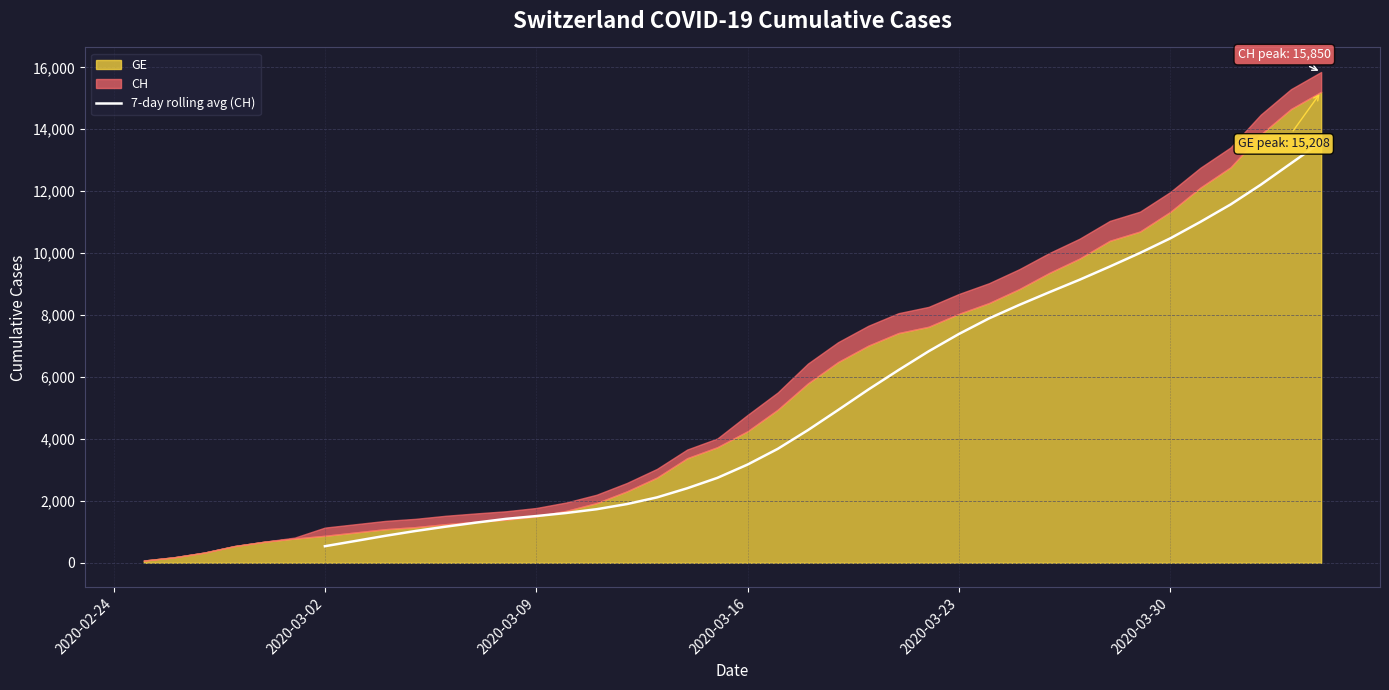

Reading right to left, what are all the values shown in this chart?

13585.6	12898.6	12209.0	11570.7	11009.0	10476.4	10006.4	9567.1	9141.4	8739.6	8328.1	7892.9	7388.7	6830.7	6223.4	5594.4	4934.3	4284.6	3679.6	3172.1	2742.9	2407.1	2112.4	1896.1	1730.9	1610.0	1509.4	1419.0	1297.6	1167.1	1027.3	871.4	703.6	536.1